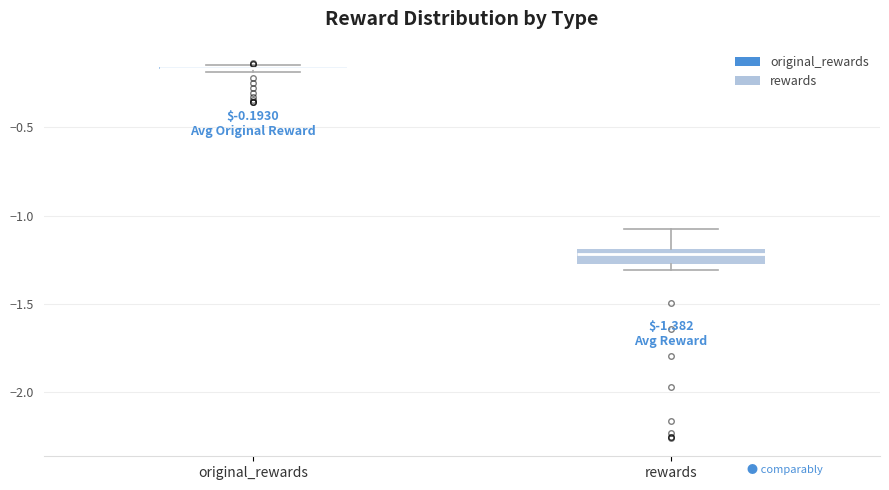

Comparing the boxes themselves (not the whiskers), which one is the tallest?

rewards